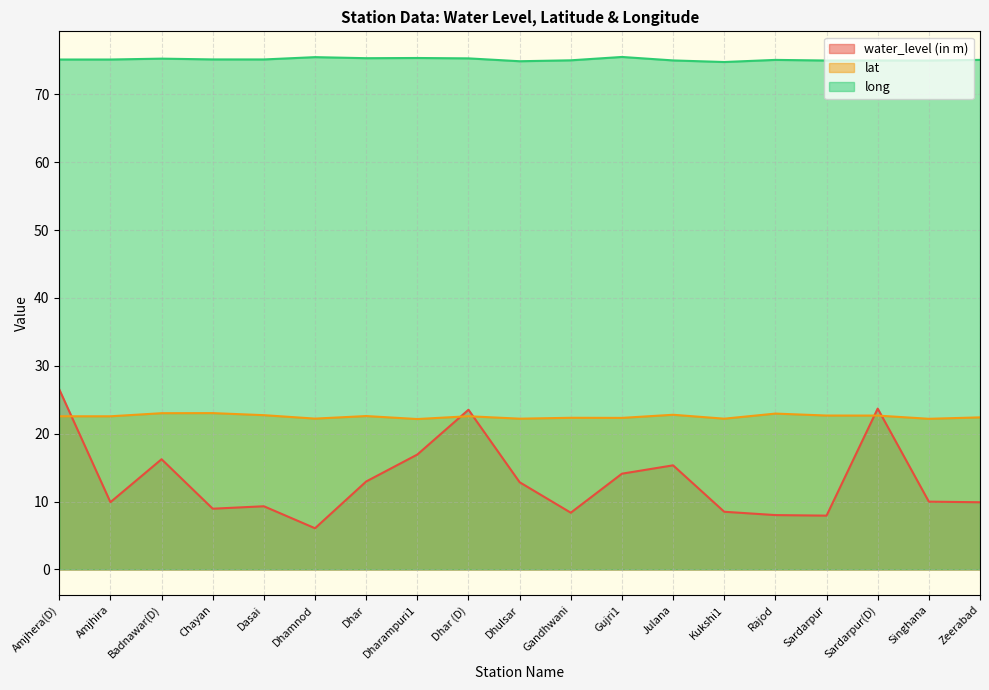

What position from the left is Dhulsar?

10